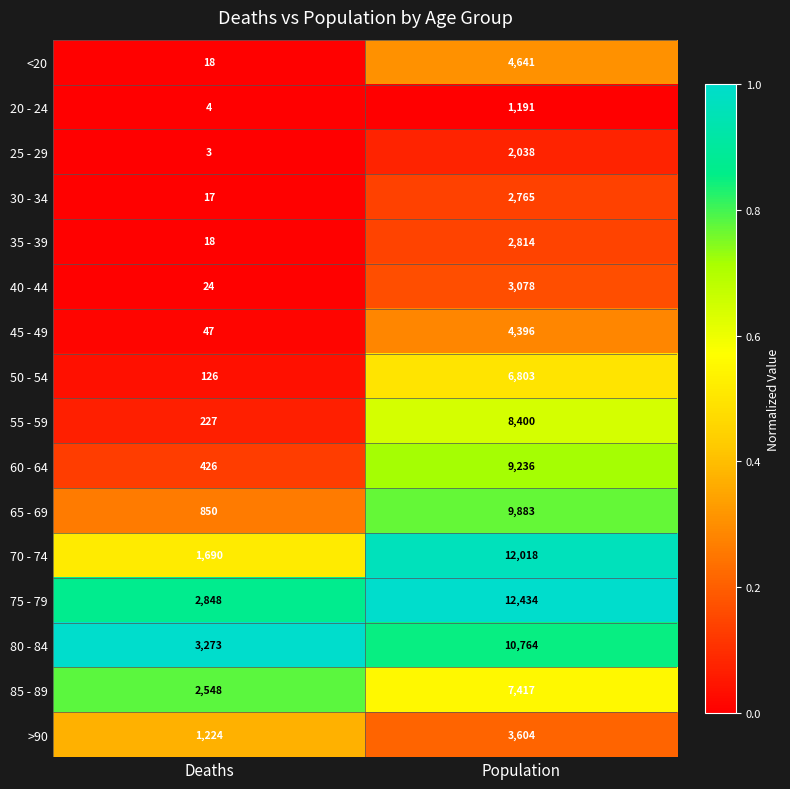

How many distinct data groups are displayed?

16